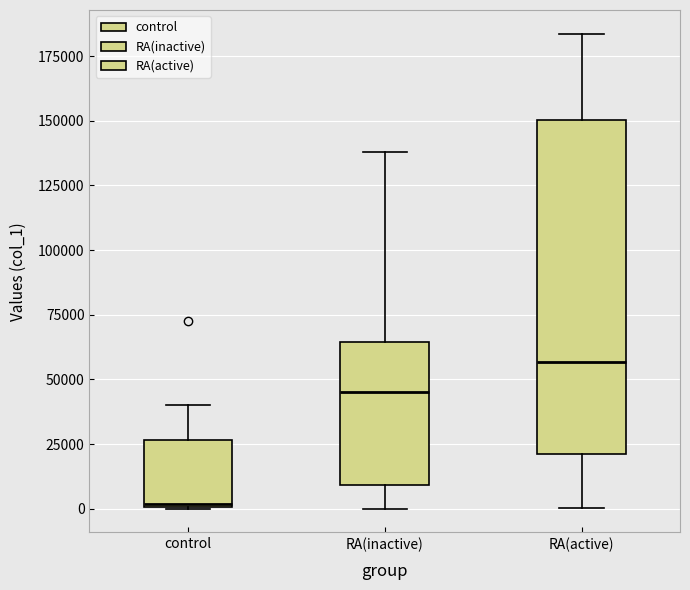

Where is the lower edge of the box for control on the y-axis? The values are not printed on the chart, so give them approximately, as read against the axis.

0